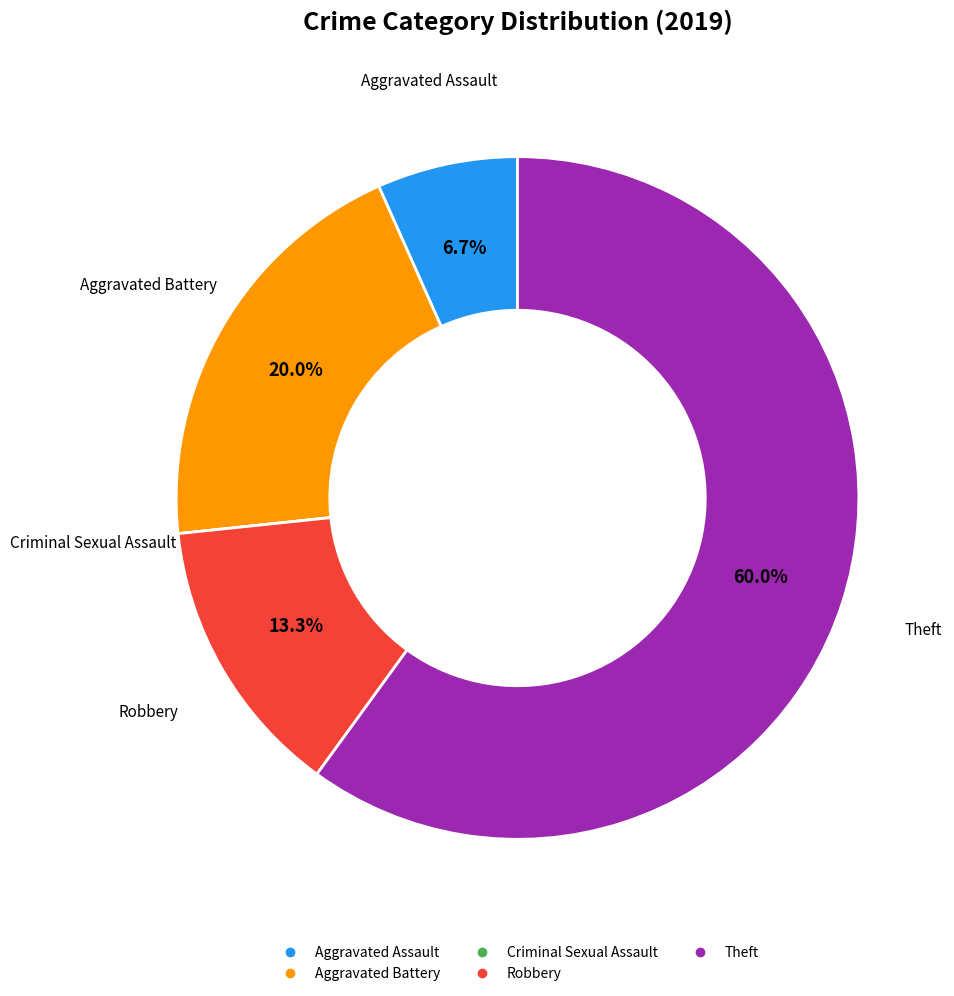

Between Theft and Aggravated Assault, which is larger?

Theft